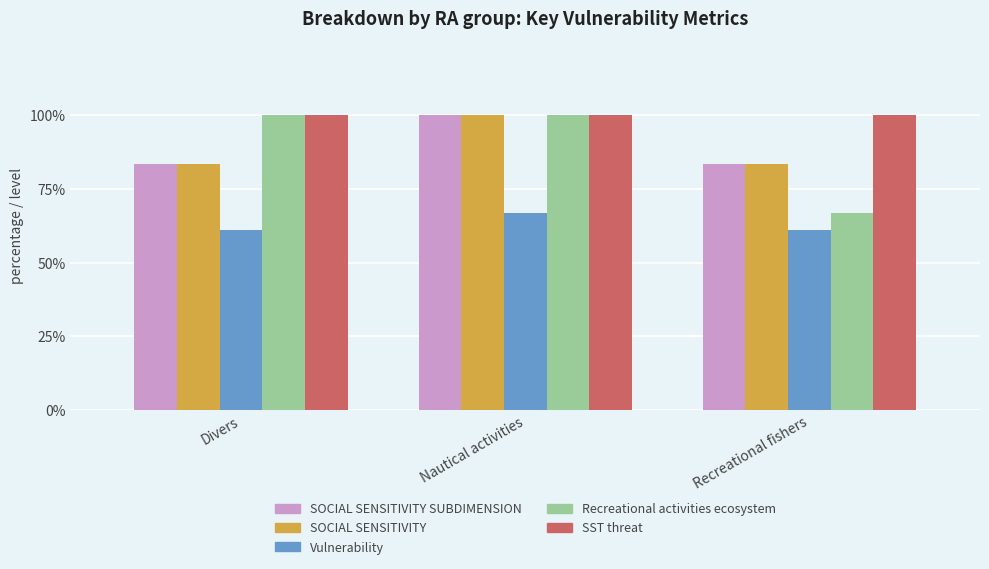

What are all the series names shown in the legend?

SOCIAL SENSITIVITY SUBDIMENSION, SOCIAL SENSITIVITY, Vulnerability, Recreational activities ecosystem, SST threat